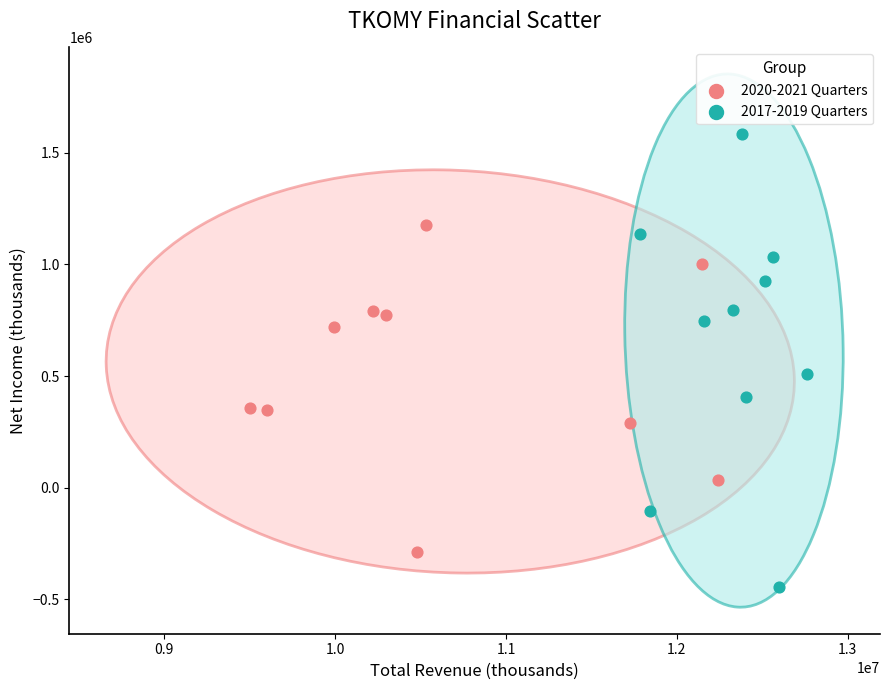

Which series contains the highest Y value?

2017-2019 Quarters